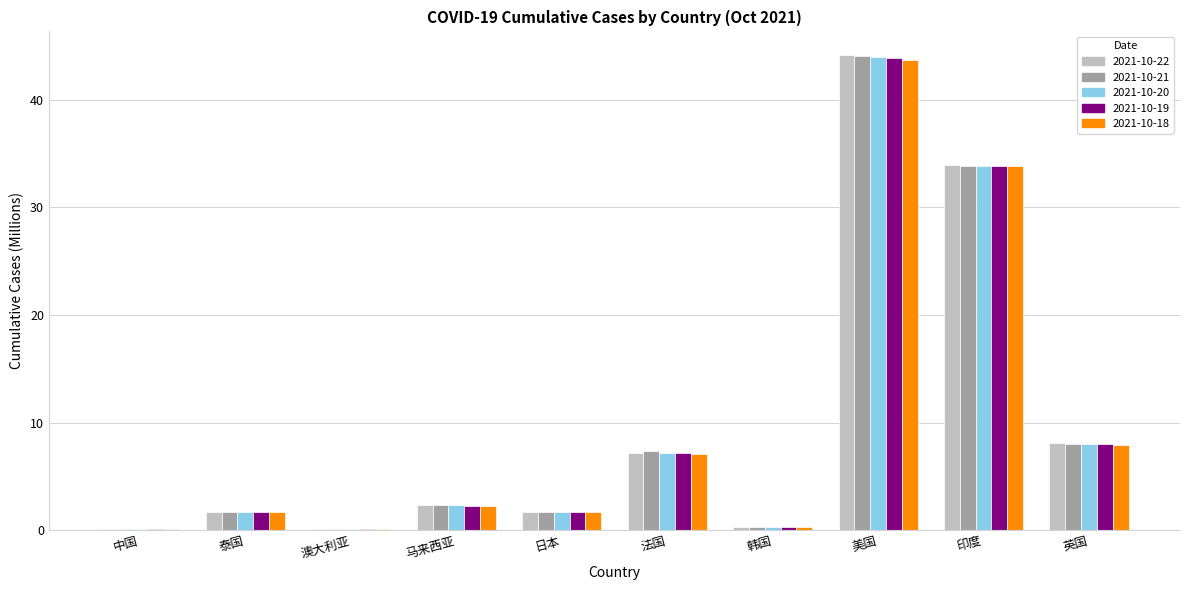

What is the total value across all series at 印度?

169.4